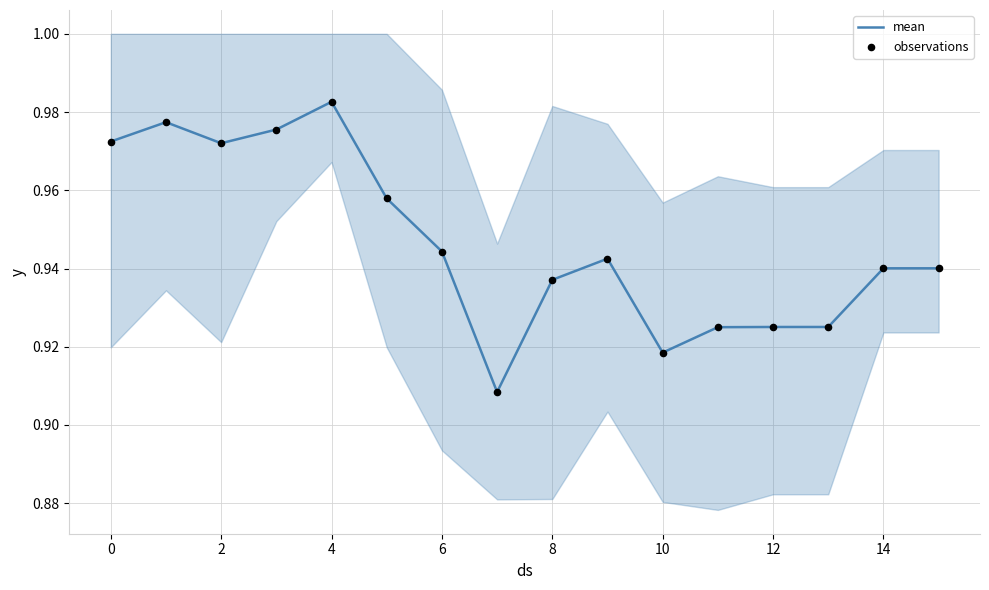

Which series has the largest total across all categories?

mean